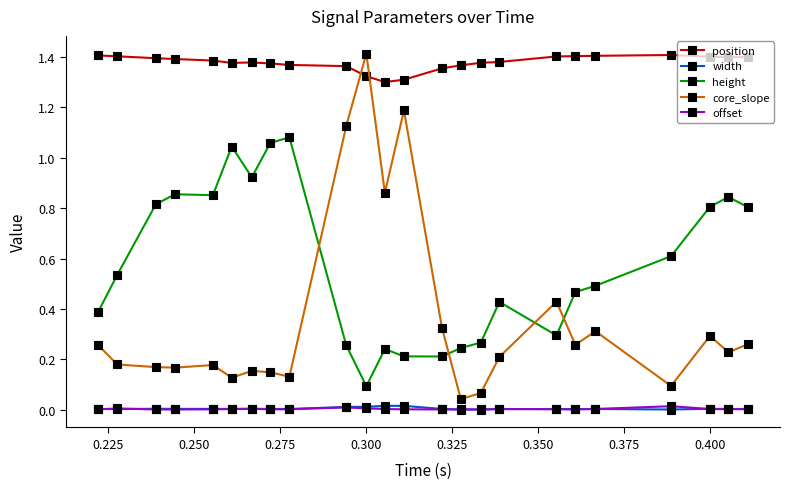

True or false: position and width cross at least once.

False